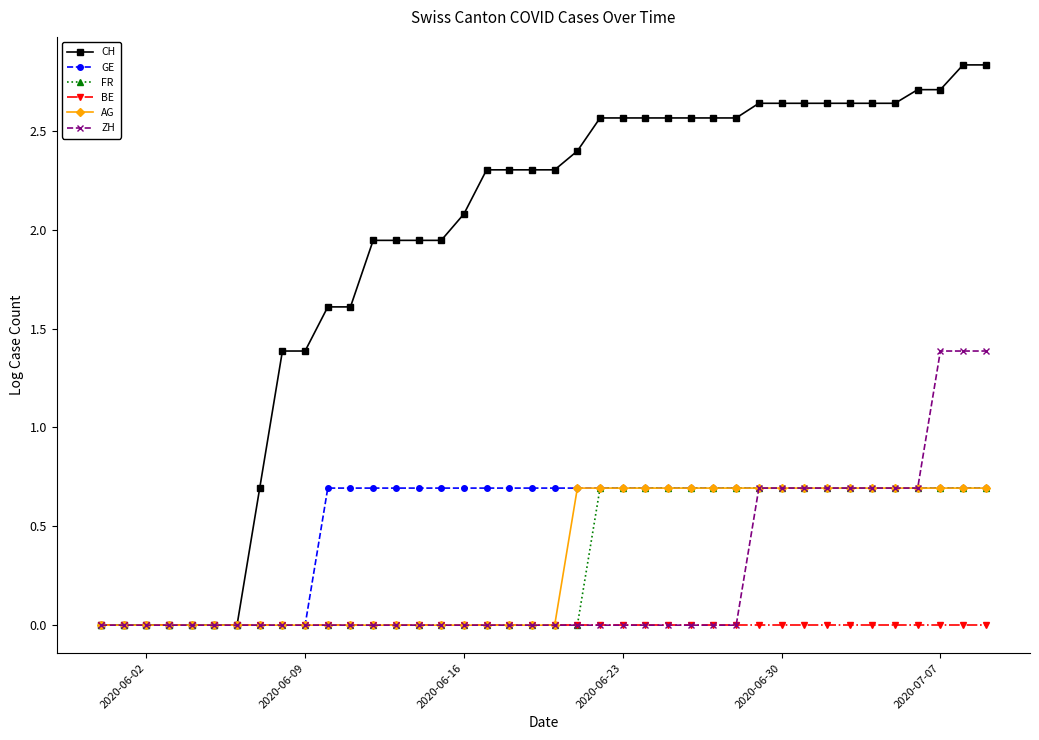

Which series has the widest spread of values?

CH